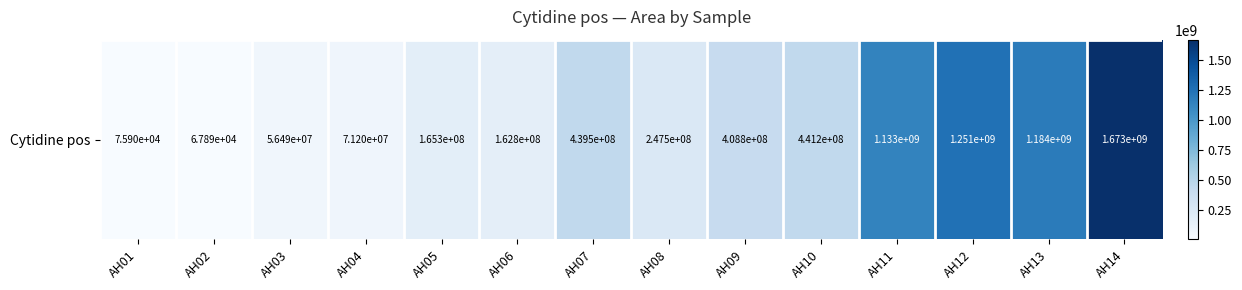

True or false: the data shows 340748535 at AH14.

False